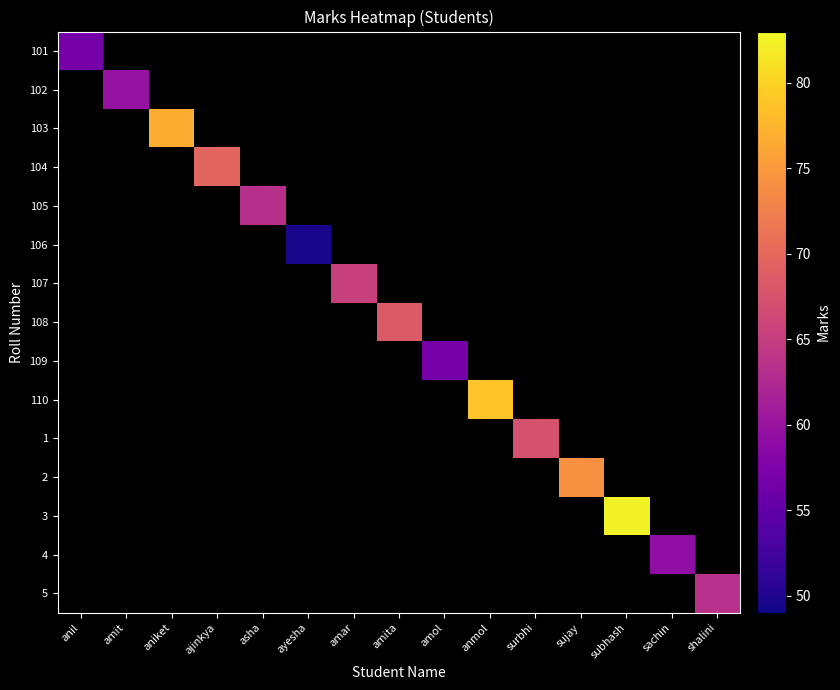

How many data points does each series have?

15